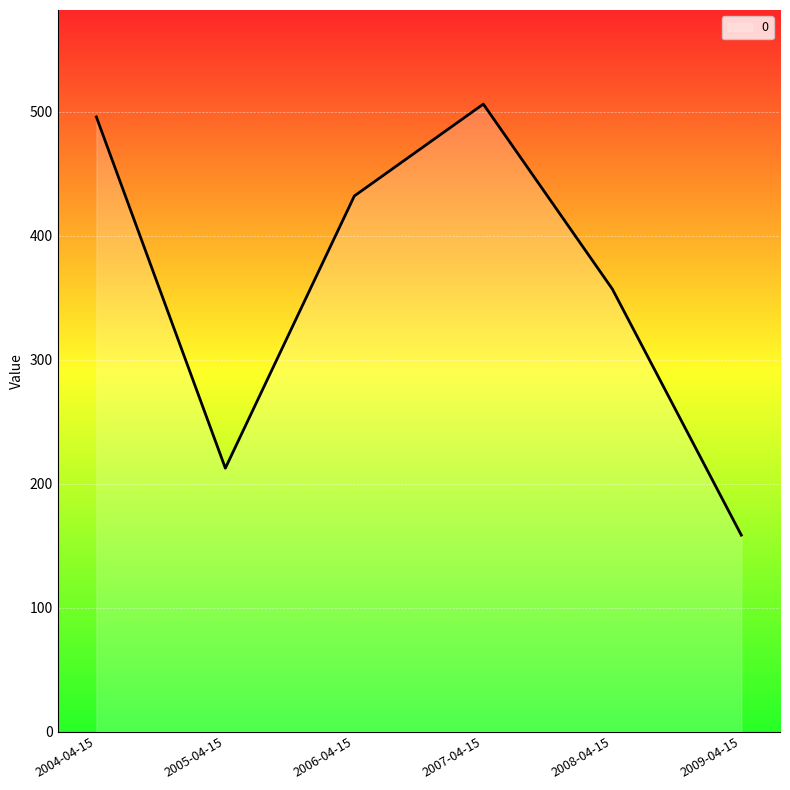

At which label does the data first exceed 432?

2004-04-15